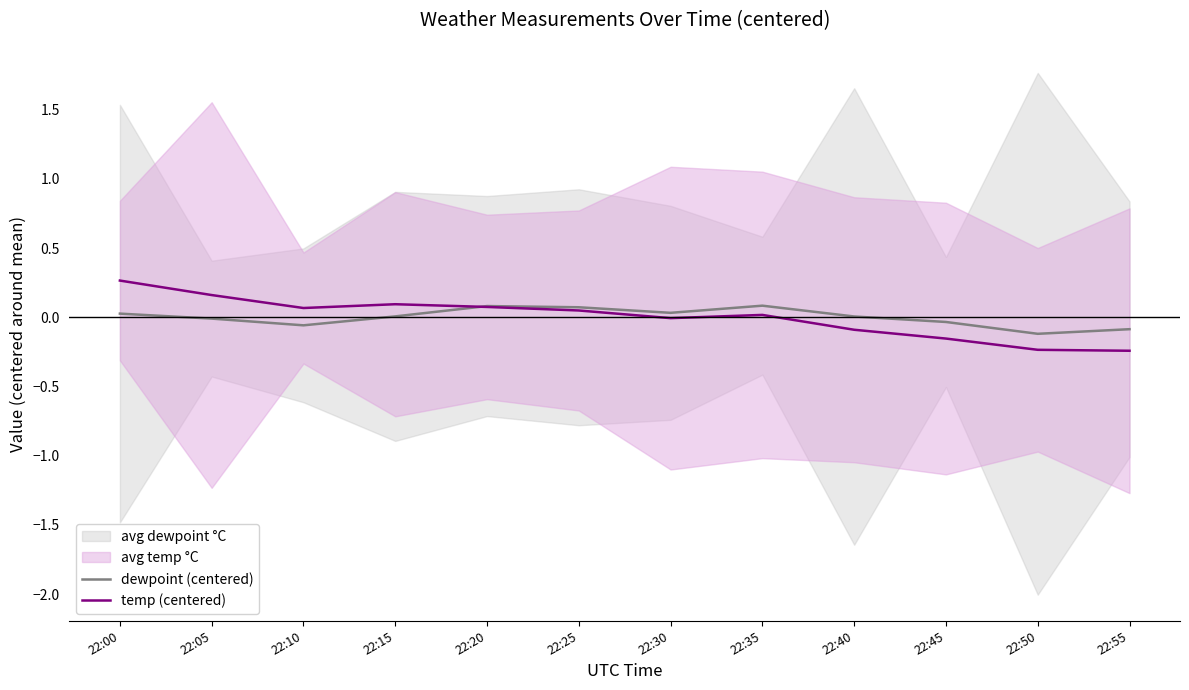

Where is the first local maximum for dewpoint (centered)?

22:20